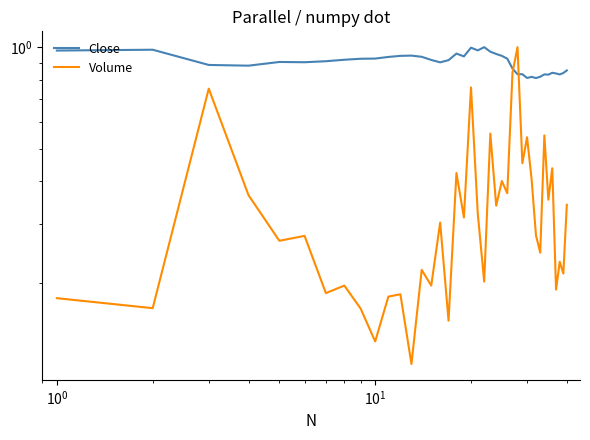

How many series are shown in this chart?

2